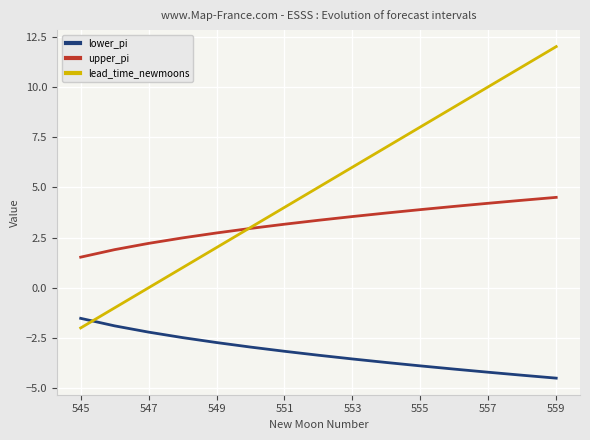

True or false: upper_pi has more than 2 interior local peaks.

False